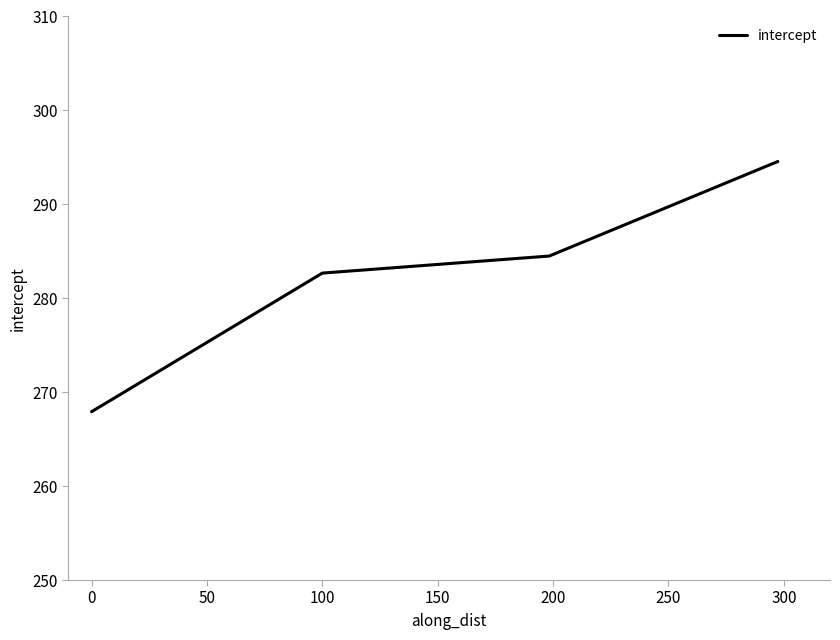

What is the greatest value displayed?

294.6